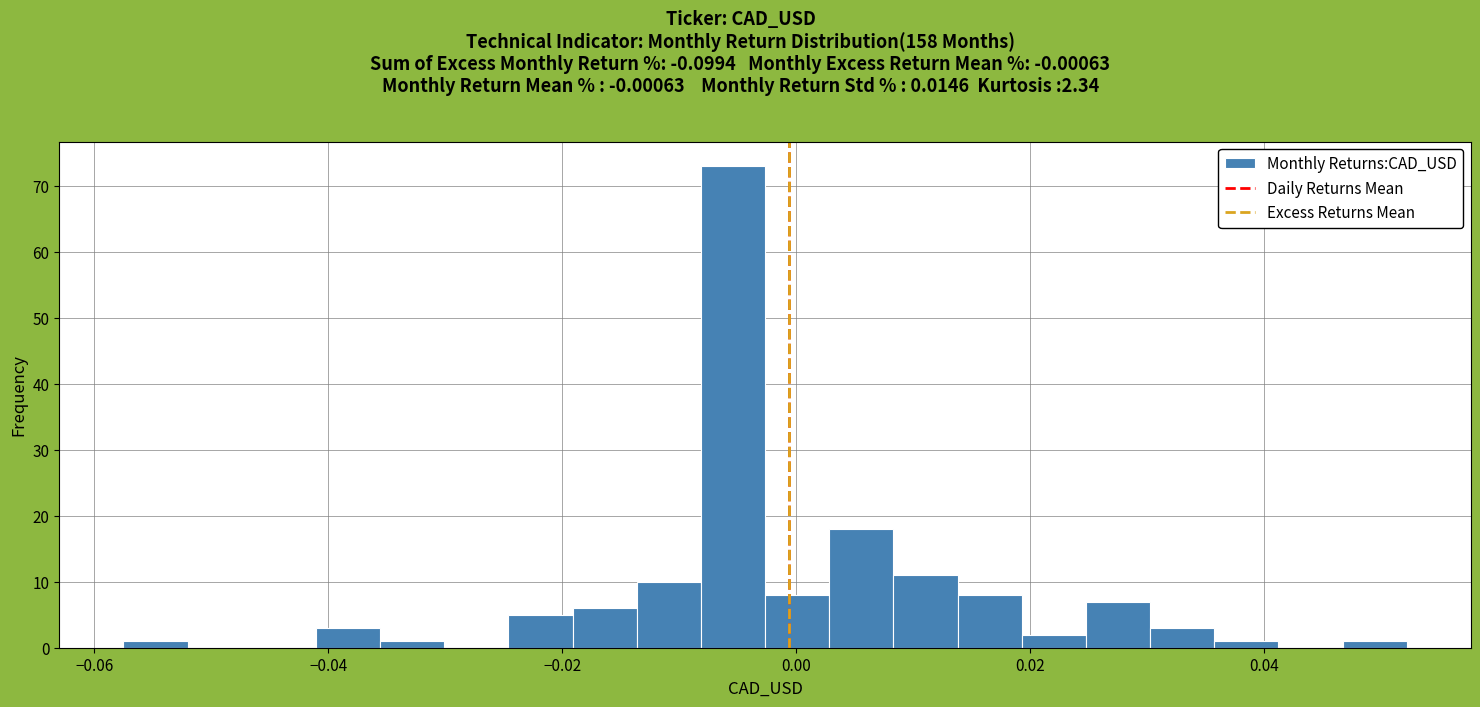

Read against the x-axis, roughly where is the centre of the tallest bar?

-0.006